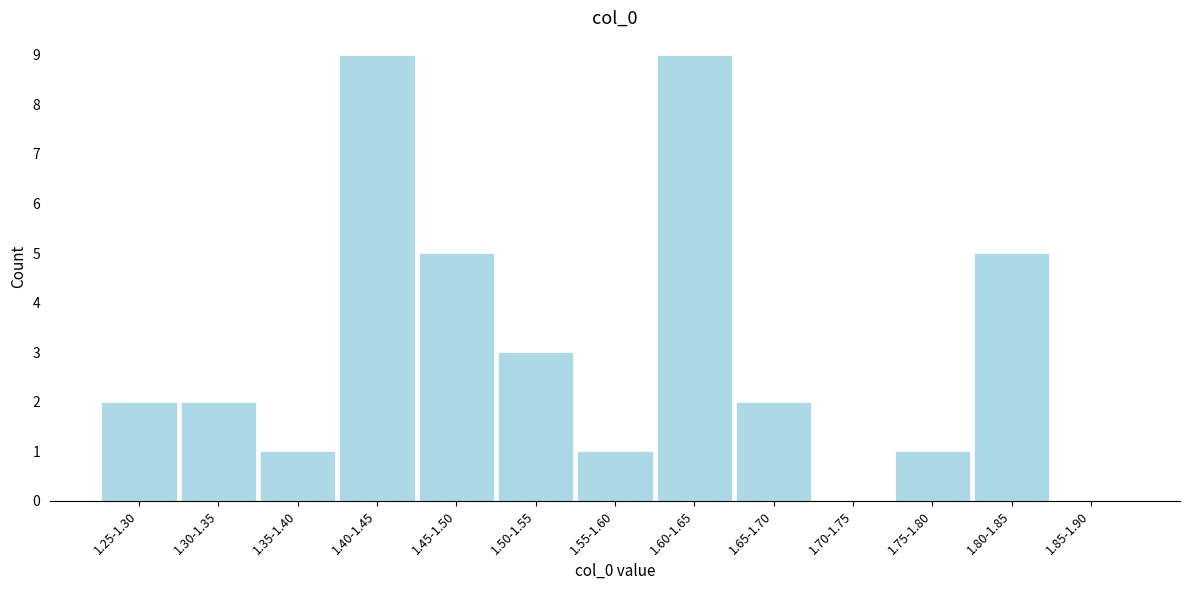

Reading right to left, what are all the values shown in this chart?

1.85-1.90=0	1.80-1.85=5	1.75-1.80=1	1.70-1.75=0	1.65-1.70=2	1.60-1.65=9	1.55-1.60=1	1.50-1.55=3	1.45-1.50=5	1.40-1.45=9	1.35-1.40=1	1.30-1.35=2	1.25-1.30=2